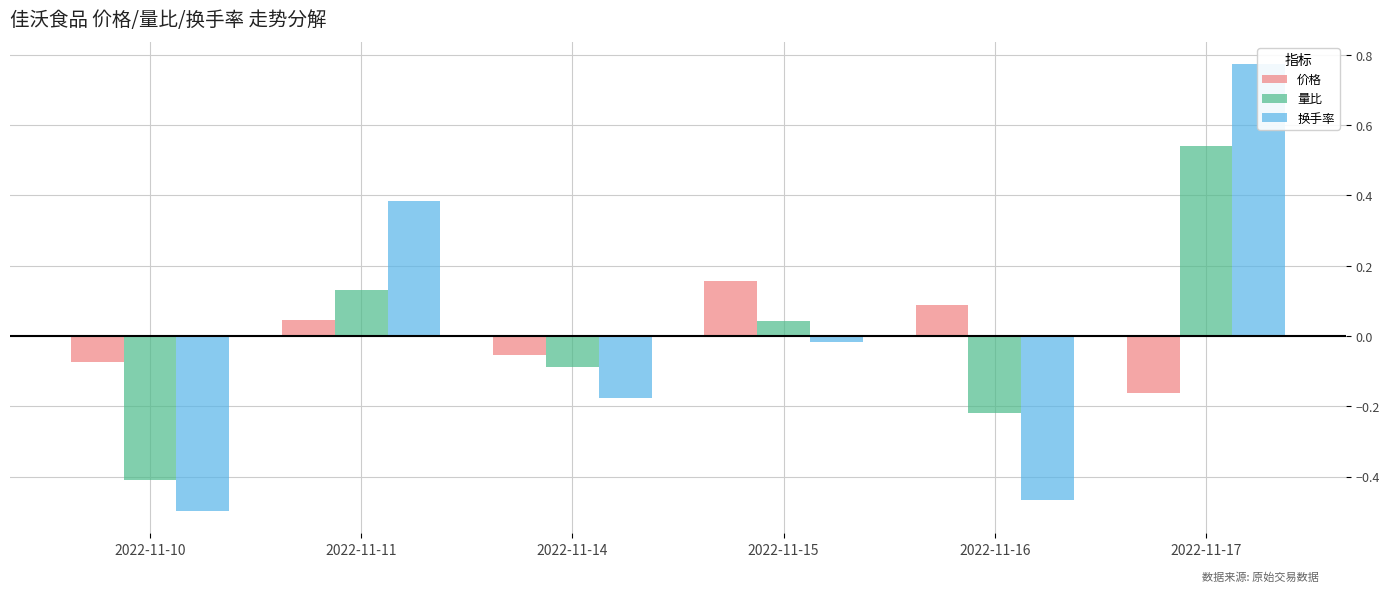

Between 2022-11-10 and 2022-11-14, which series saw the biggest shift?

量比